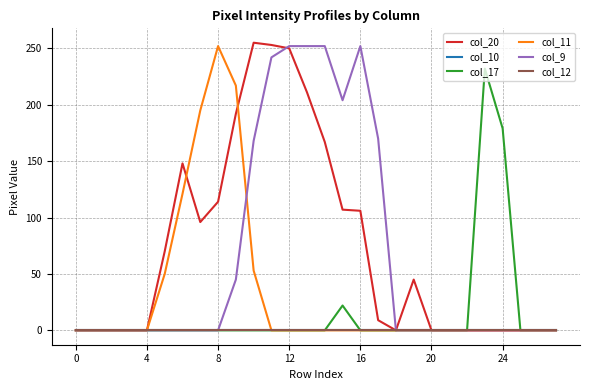

Does the chart have visible grid lines?

Yes